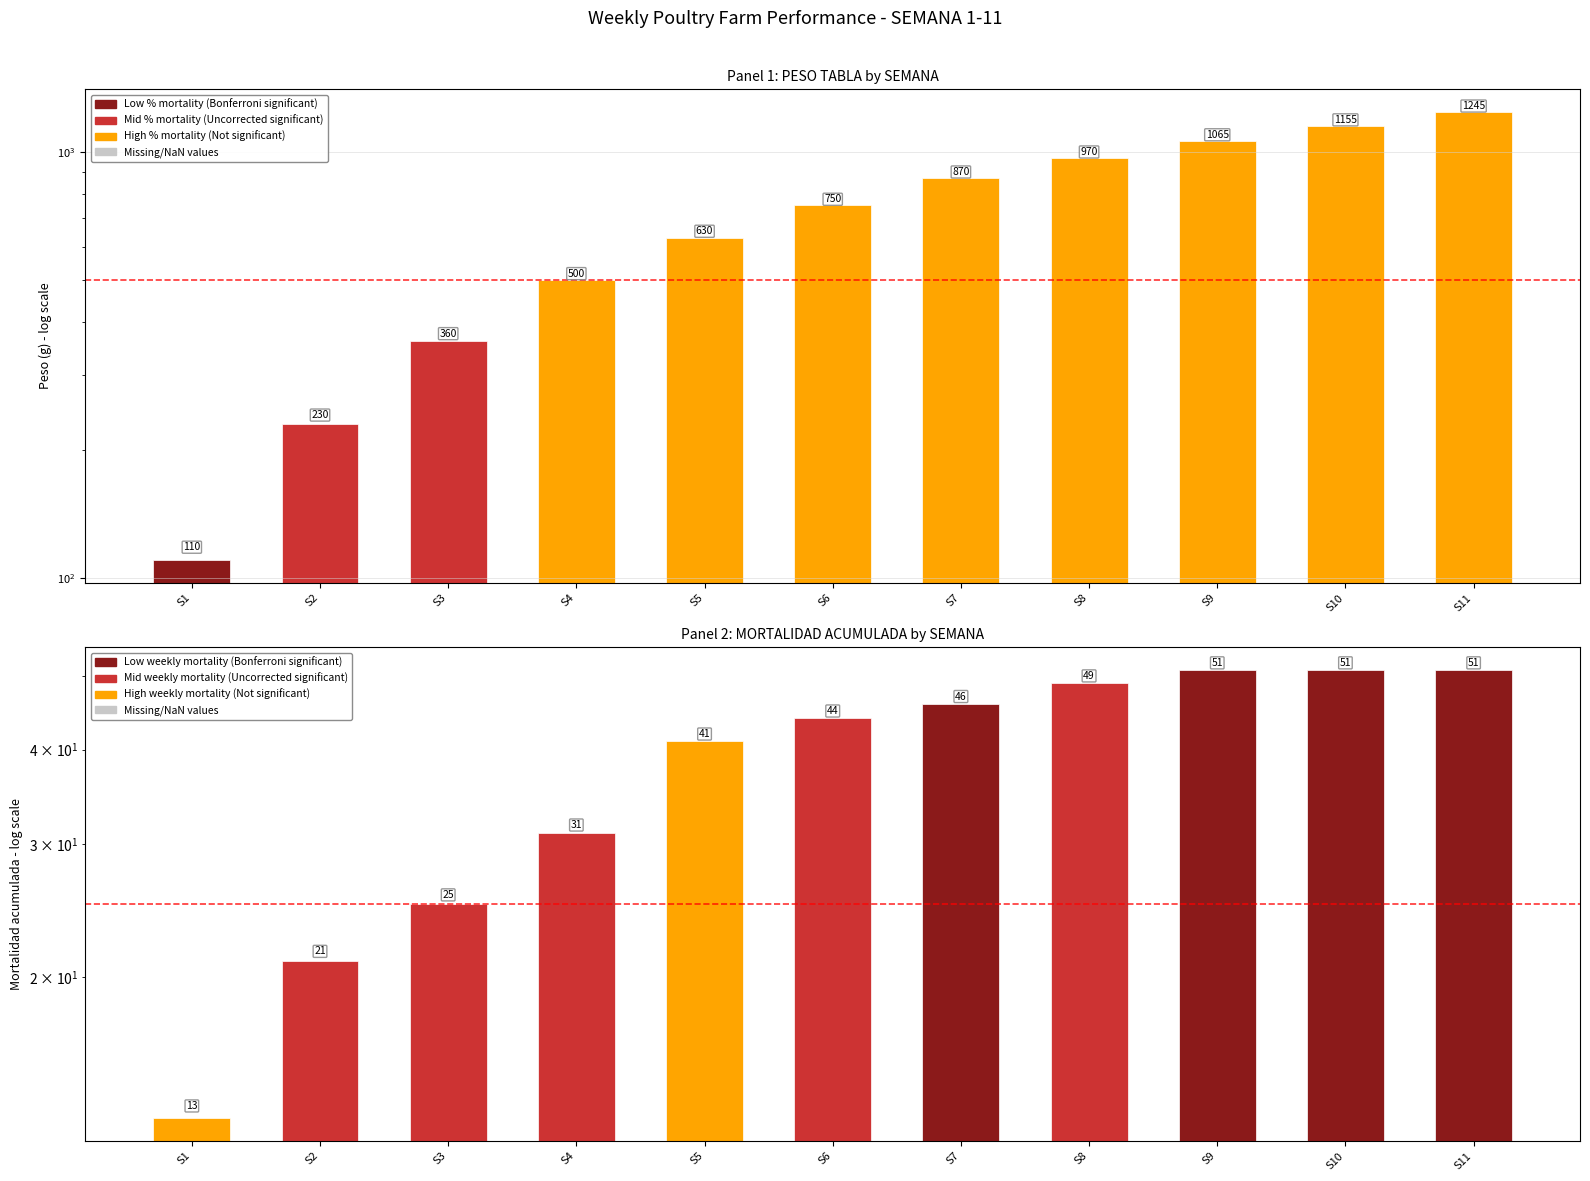

What is the maximum value shown in the chart?

1245